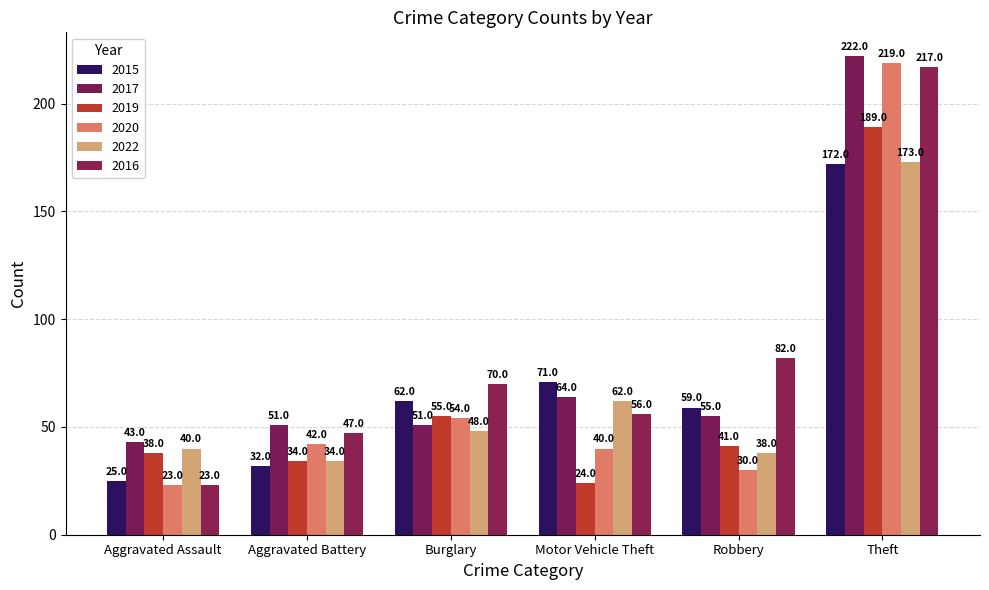

What is the average value of the 2015 series?

70